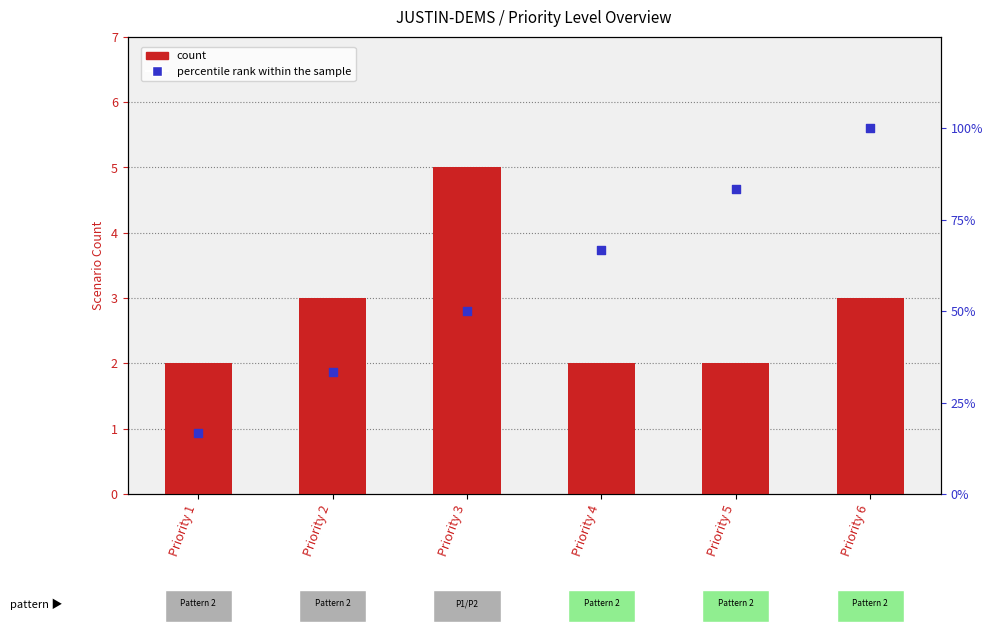

Is the value of count at Priority 5 greater than the value of percentile rank within the sample at Priority 4?

No